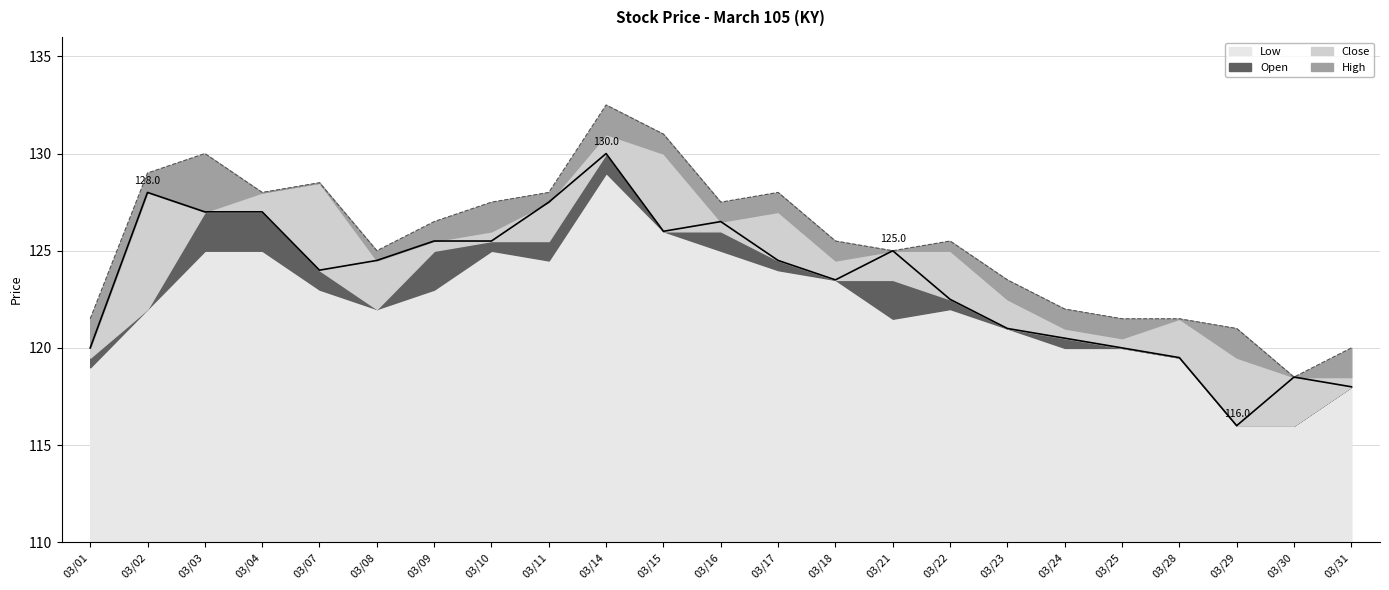

What is the total value across all series at 03/29?

11.0